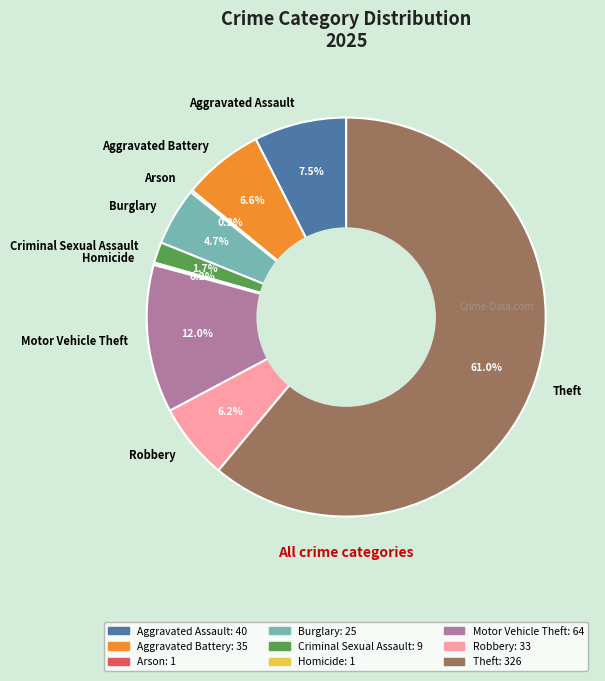

Which category accounts for the majority?

Theft